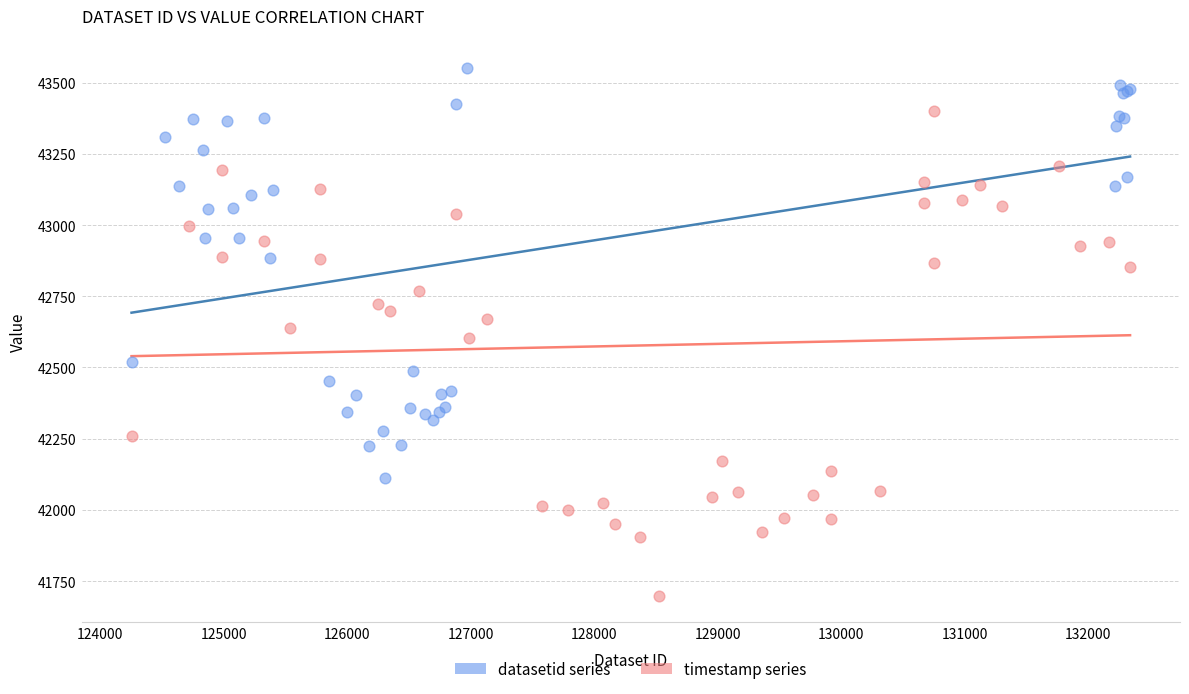

Which series reaches the maximum Y coordinate?

datasetid series